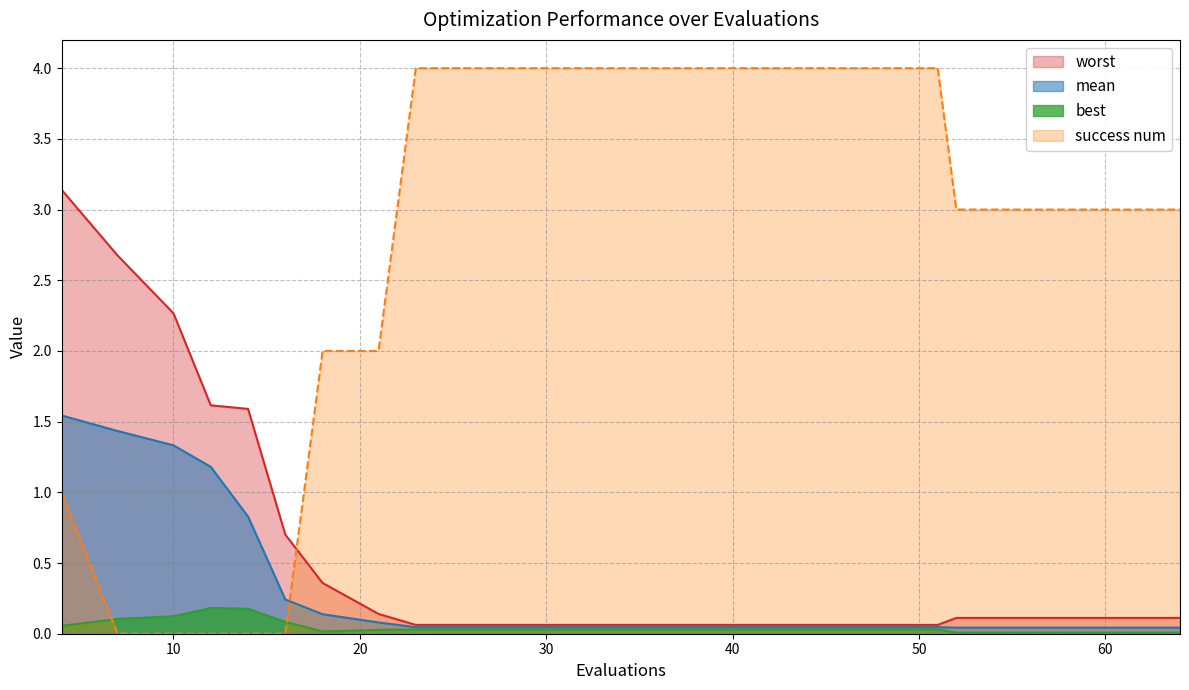

At 52, list the series in order from smallest to largest.

best, mean, worst, success num